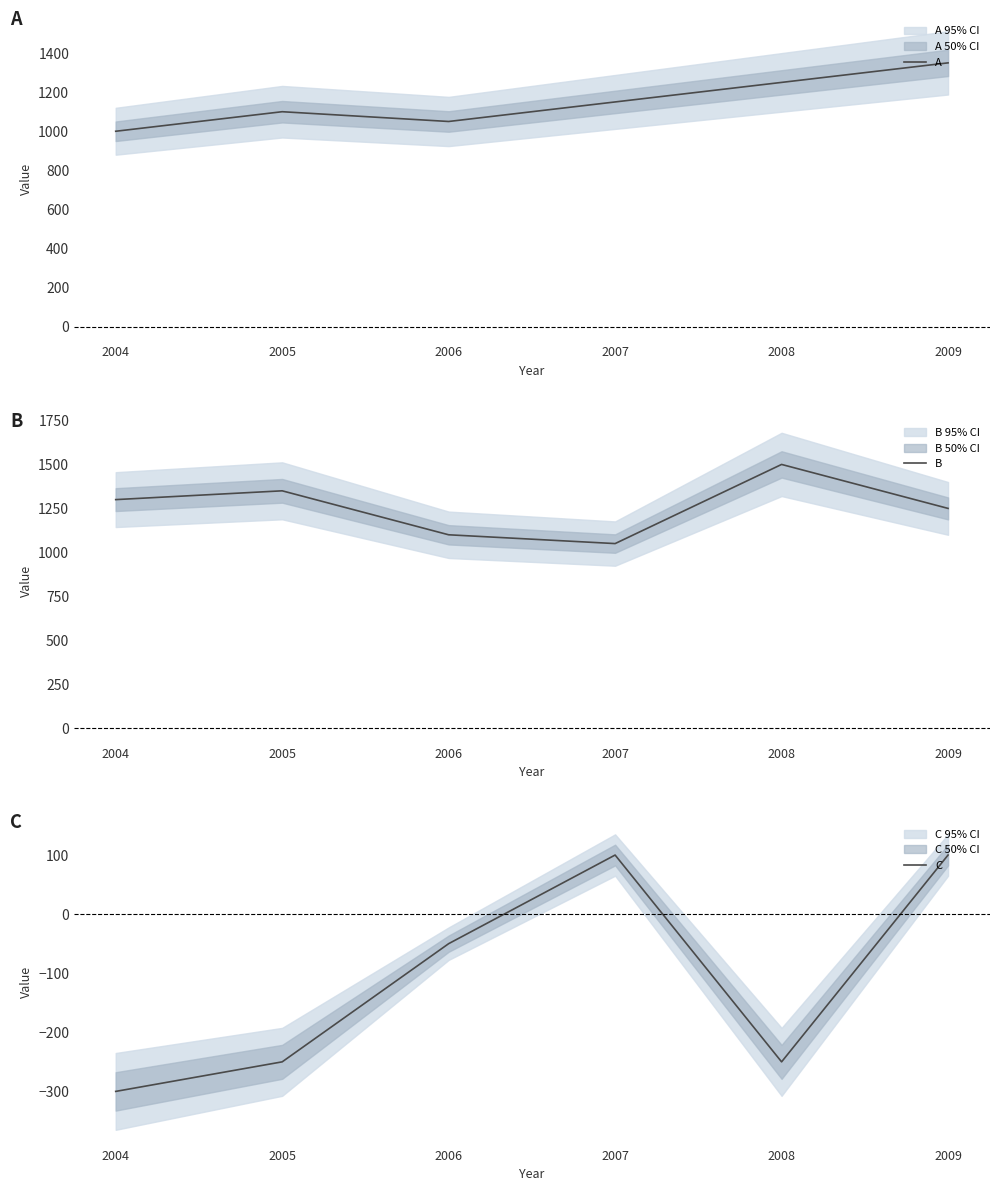

At which category does C reach its first local valley?

2008